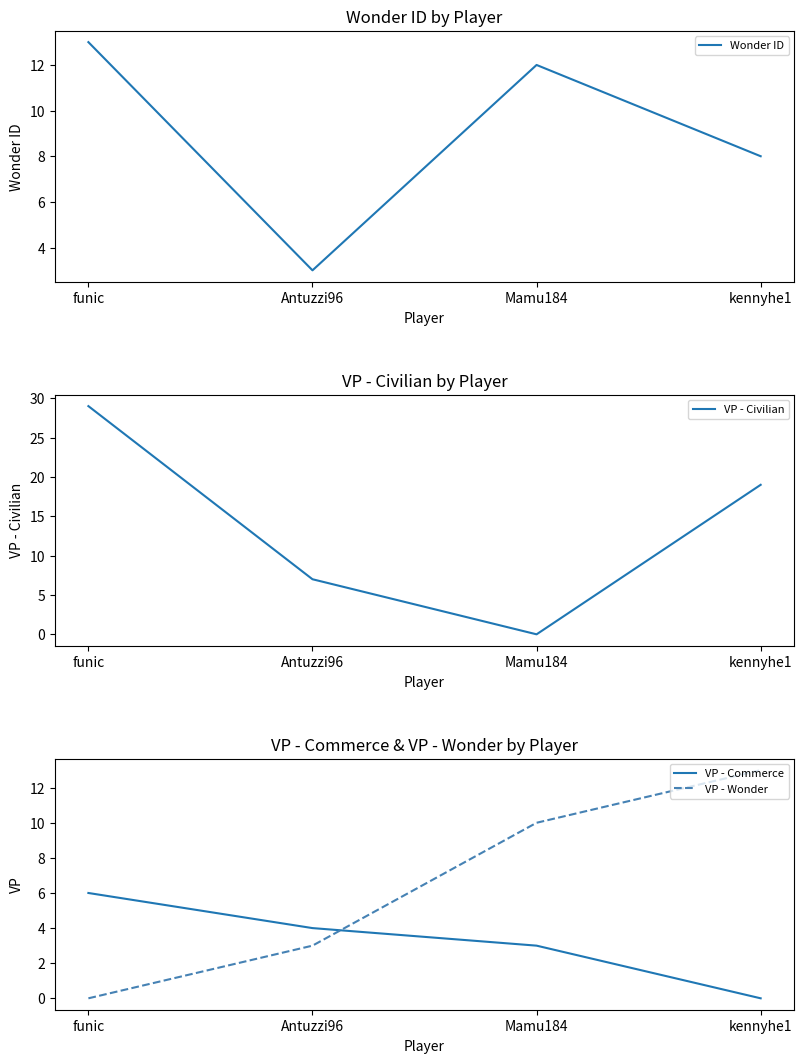

Rank the categories by Wonder ID value from highest to lowest.

funic, Mamu184, kennyhe1, Antuzzi96